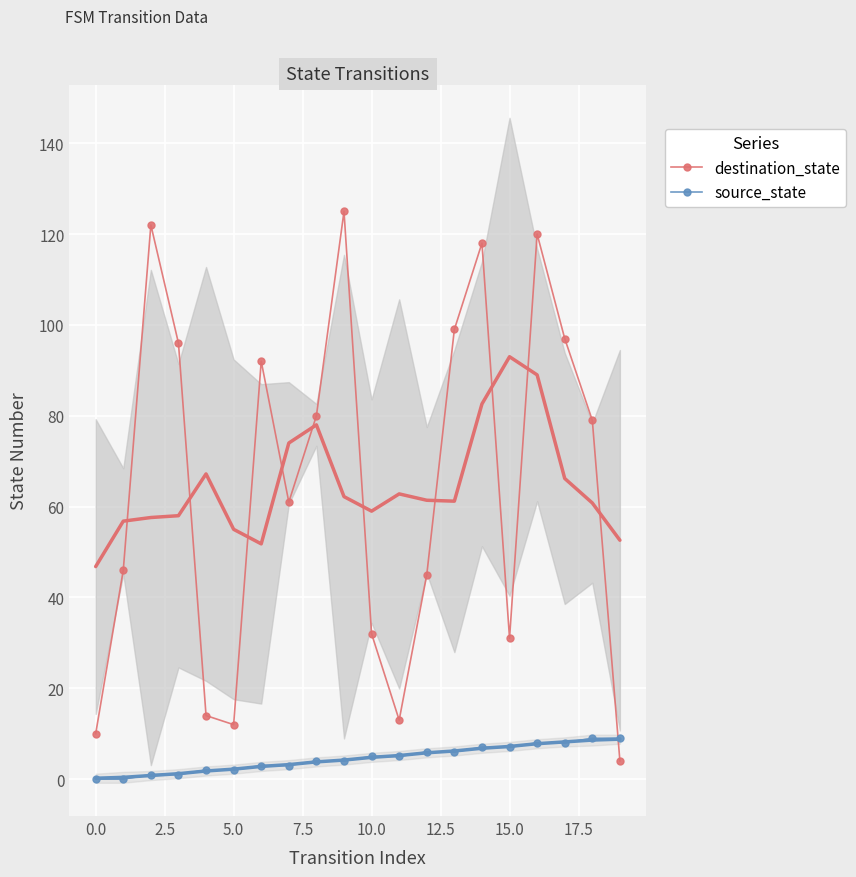

What is the maximum value for destination_state?

125